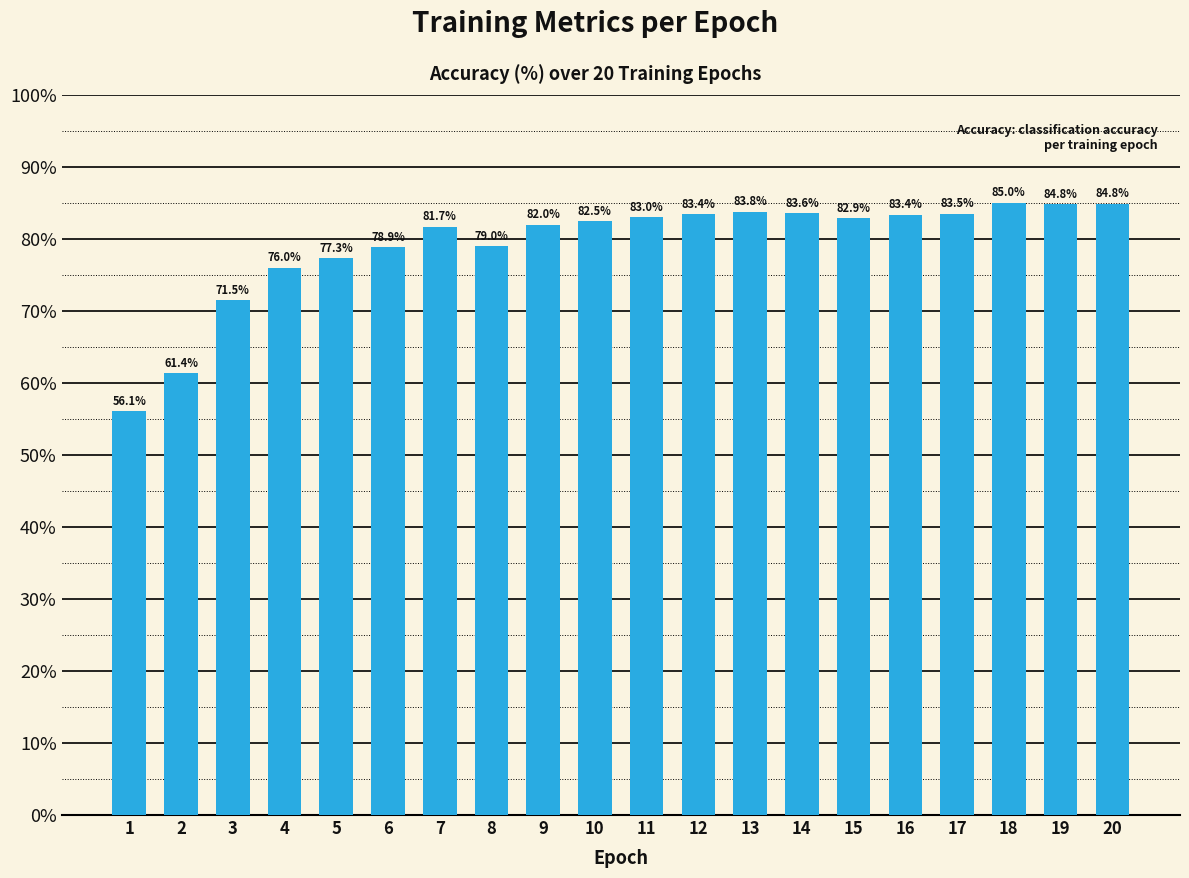

What is the value of the 6th bar from the left?

78.9